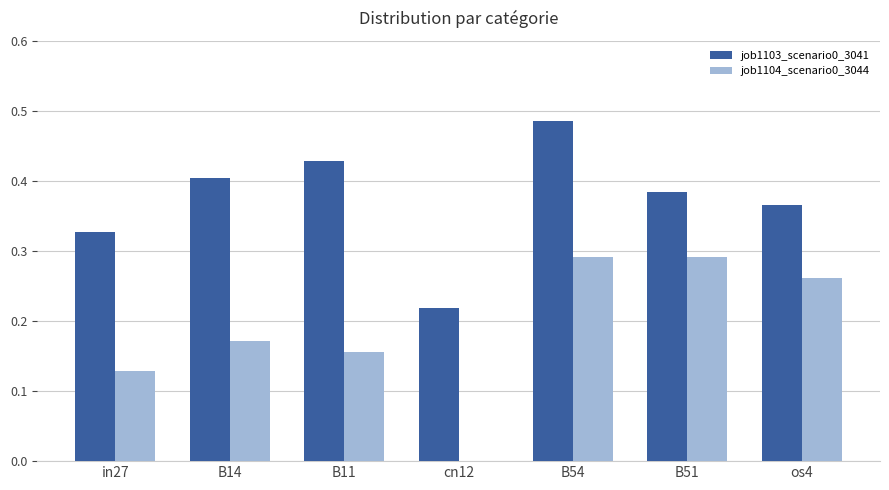

Which series has the largest total across all categories?

job1103_scenario0_3041